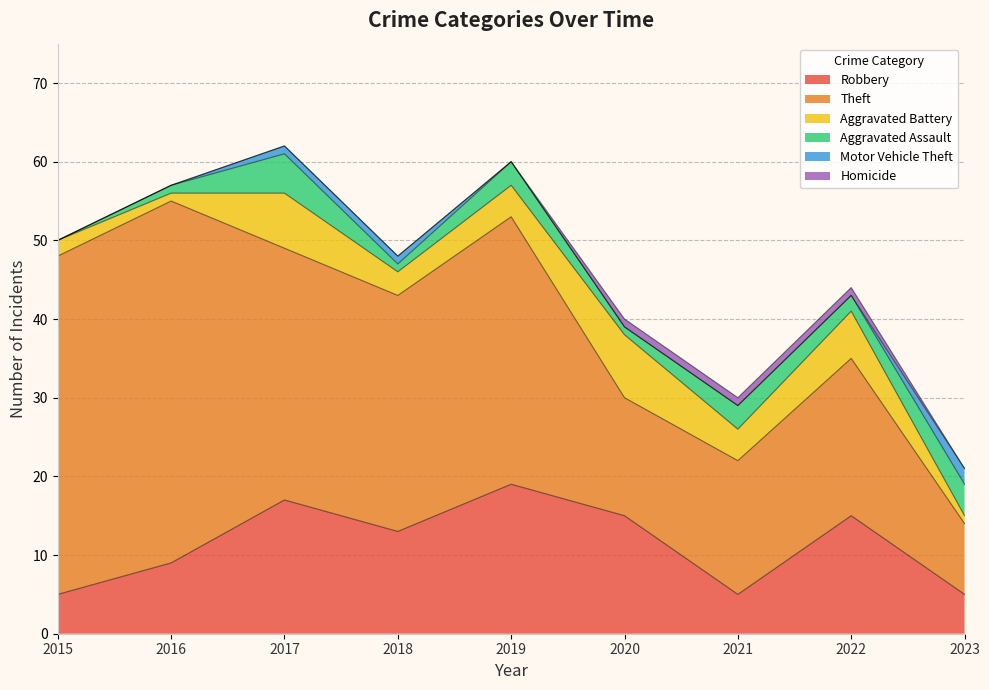

Which label corresponds to the largest value in the chart?

2016